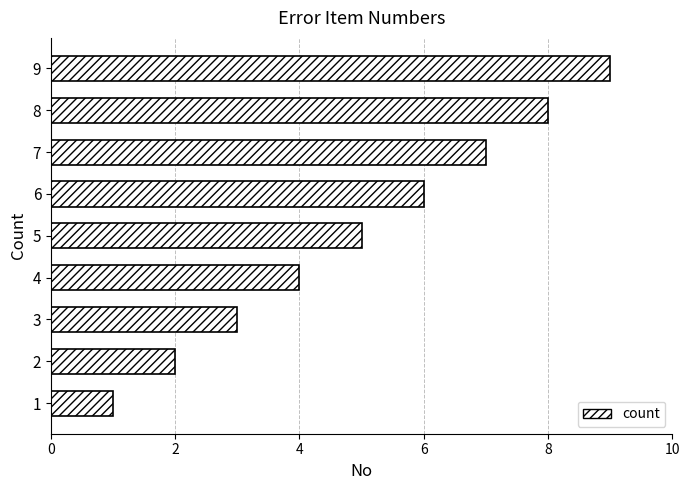

What is the ratio of the value at 8 to the value at 4?

2.0